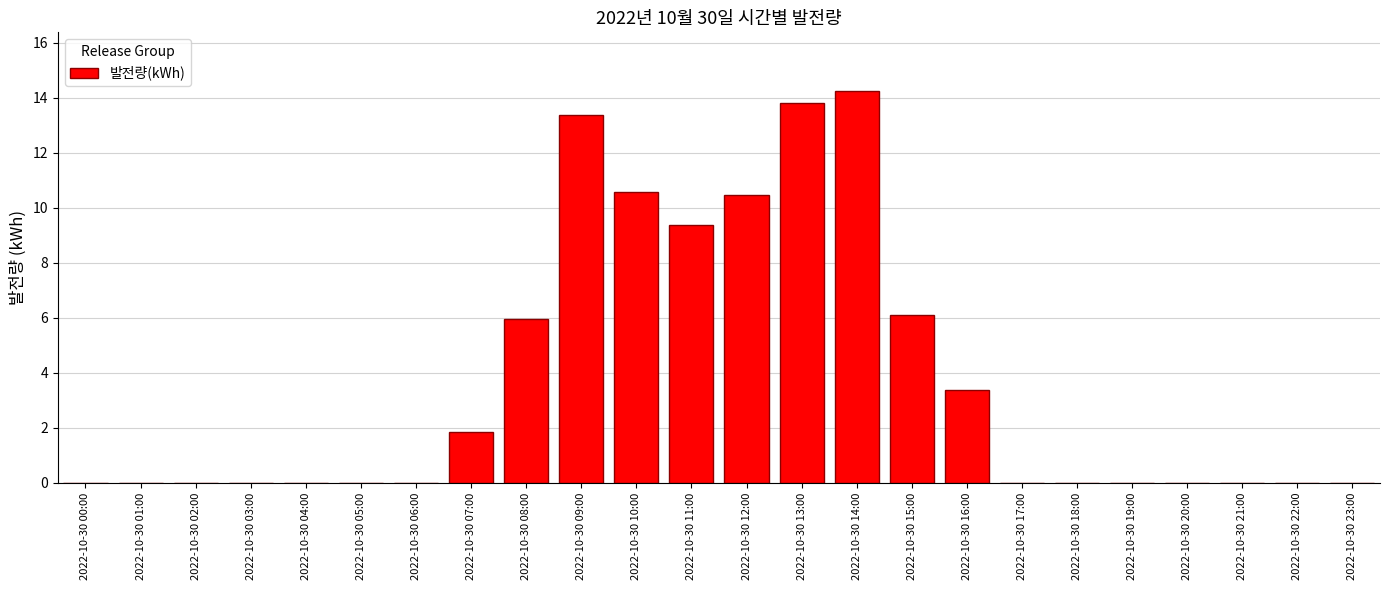

The chart shows a value of 0.0 at 2022-10-30 19:00. True or false?

True